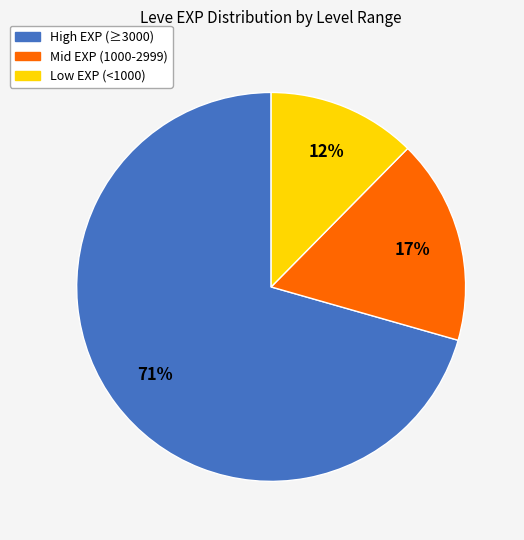

Is it true that High EXP (≥3000) is 63% of the pie?

False